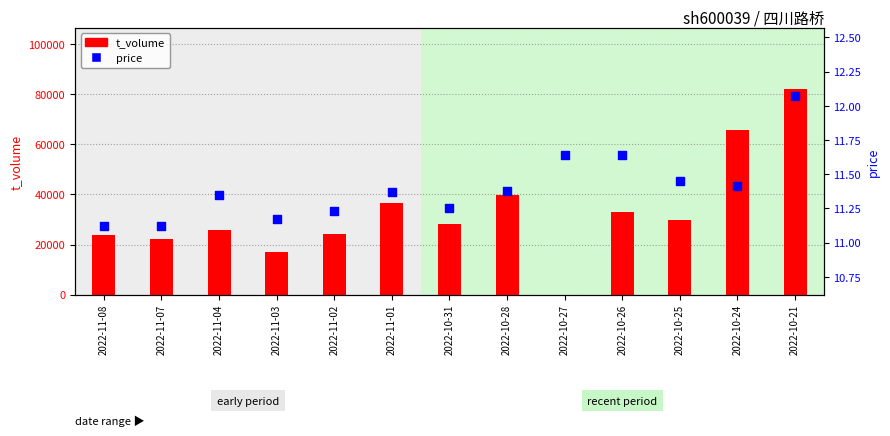

Which series reaches the minimum Y coordinate?

t_volume